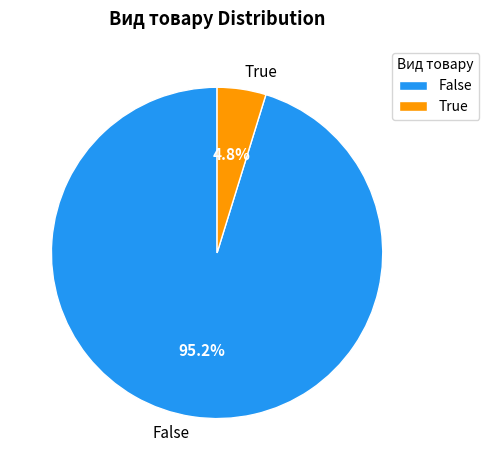

Between False and True, which is larger?

False